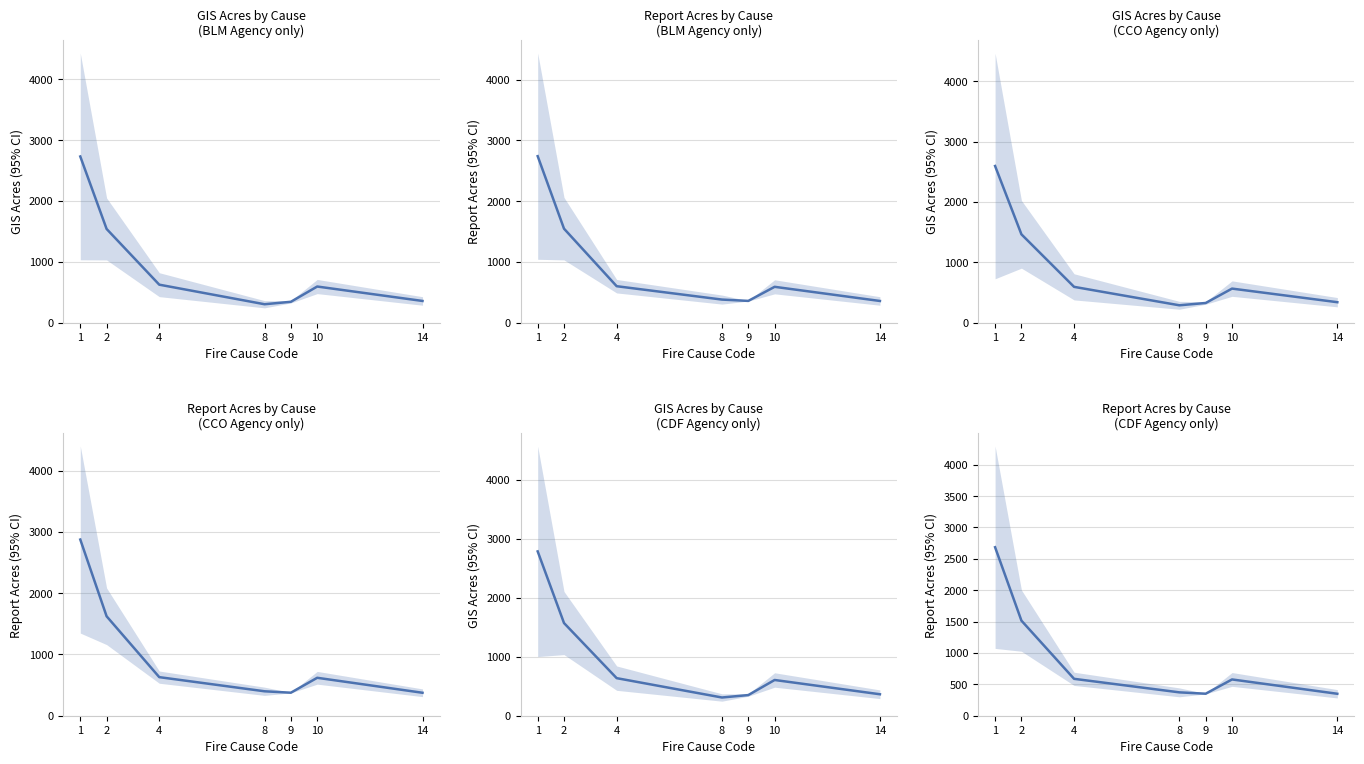

Which series changed the most between 8 and 9?

GIS_ACRES